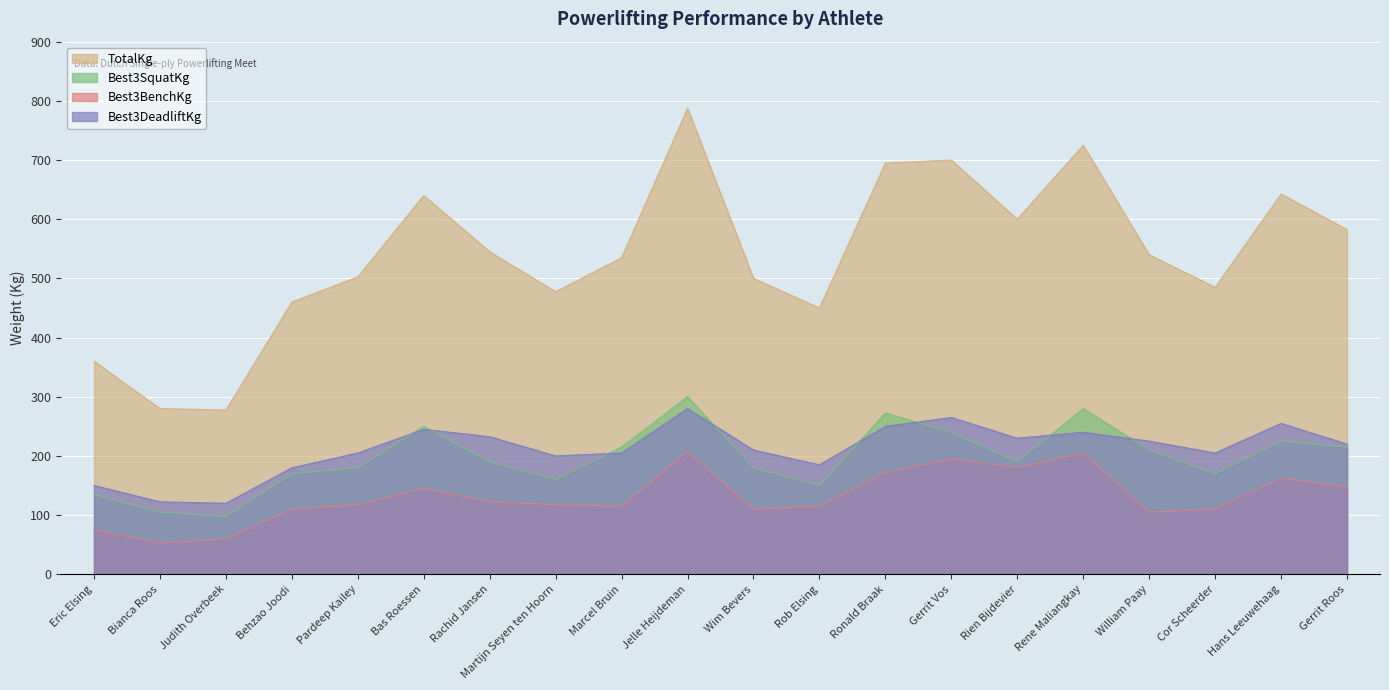

How many intersections are there between Best3SquatKg and Best3DeadliftKg?

8